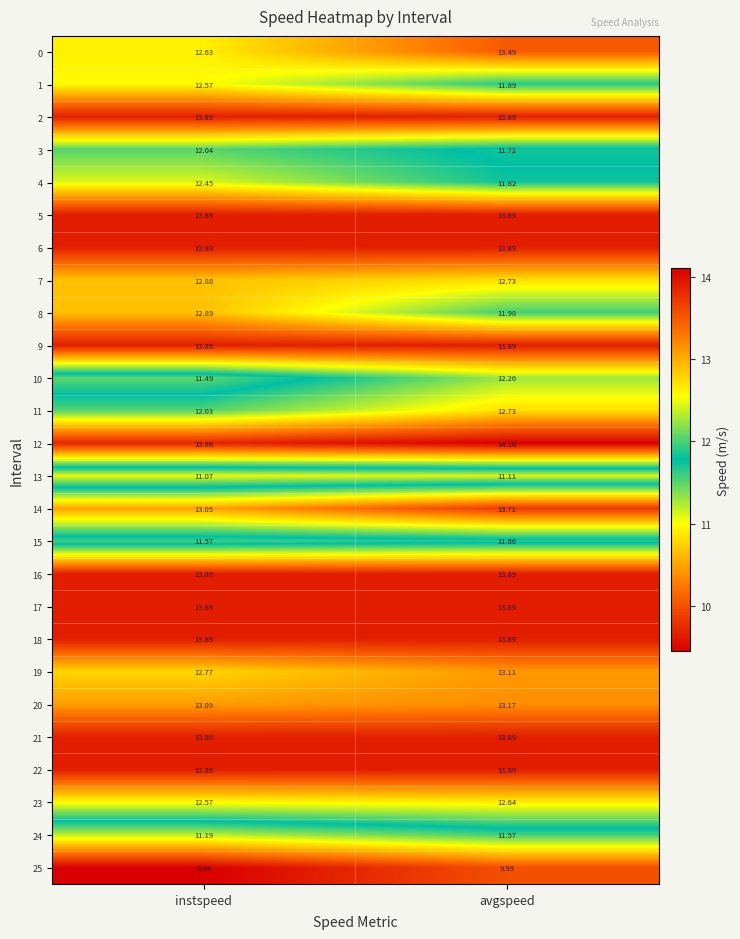

At which label is 14 closest to 13?

instspeed